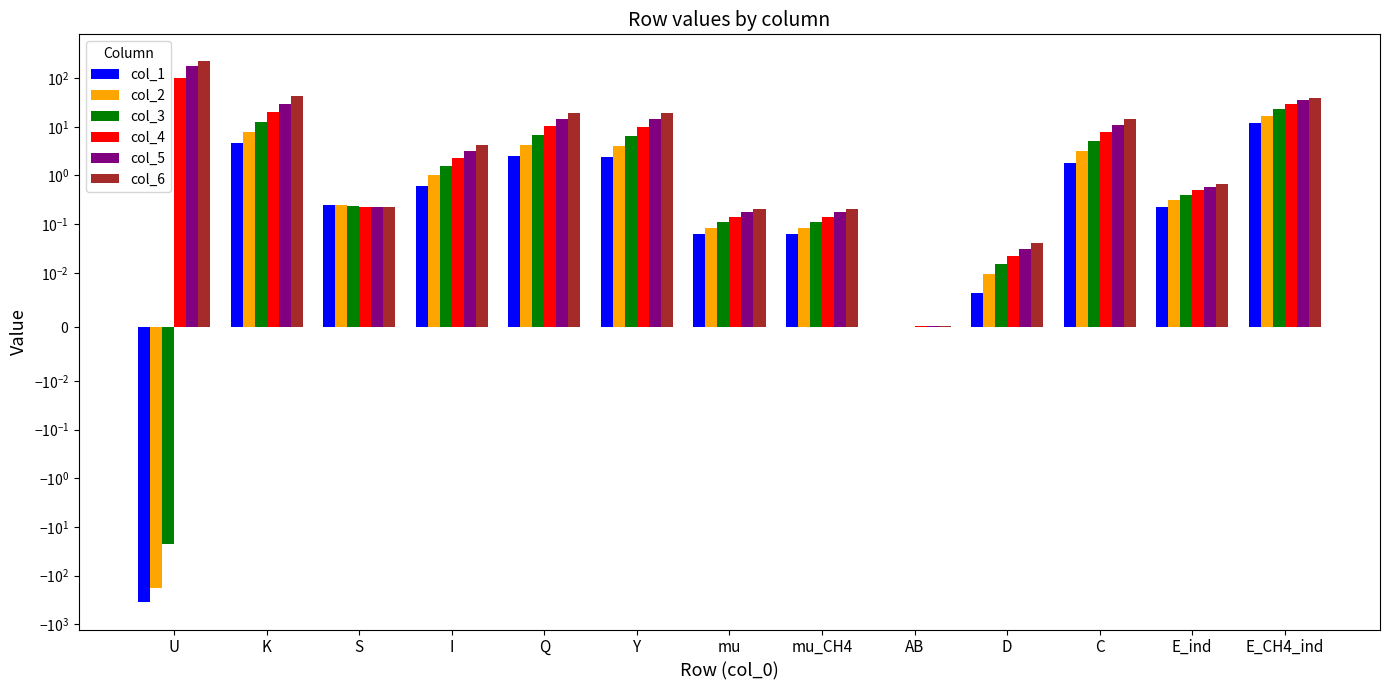

Reading right to left, transcribe all the data shown in this chart.

col_1: 12.0	0.2	1.8	0.0	0.0	0.1	0.1	2.4	2.5	0.6	0.2	4.6	-356.4
col_2: 17.1	0.3	3.1	0.0	0.0	0.1	0.1	4.1	4.2	1.0	0.2	7.7	-176.7
col_3: 23.1	0.4	5.0	0.0	0.0	0.1	0.1	6.6	6.7	1.6	0.2	12.8	-21.9
col_4: 29.6	0.5	7.8	0.0	0.0	0.1	0.1	10.1	10.3	2.3	0.2	20.2	99.8
col_5: 34.9	0.6	11.0	0.0	0.0	0.2	0.2	14.2	14.6	3.2	0.2	30.0	179.8
col_6: 39.0	0.7	14.6	0.0	0.0	0.2	0.2	18.9	19.7	4.3	0.2	42.3	221.2